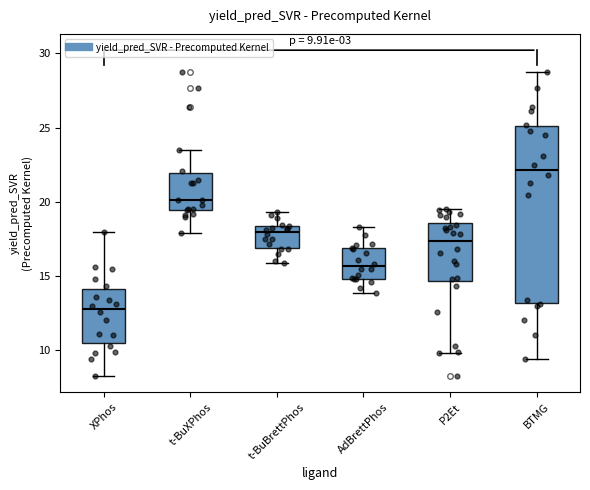

Which box's median line is the highest?

BTMG